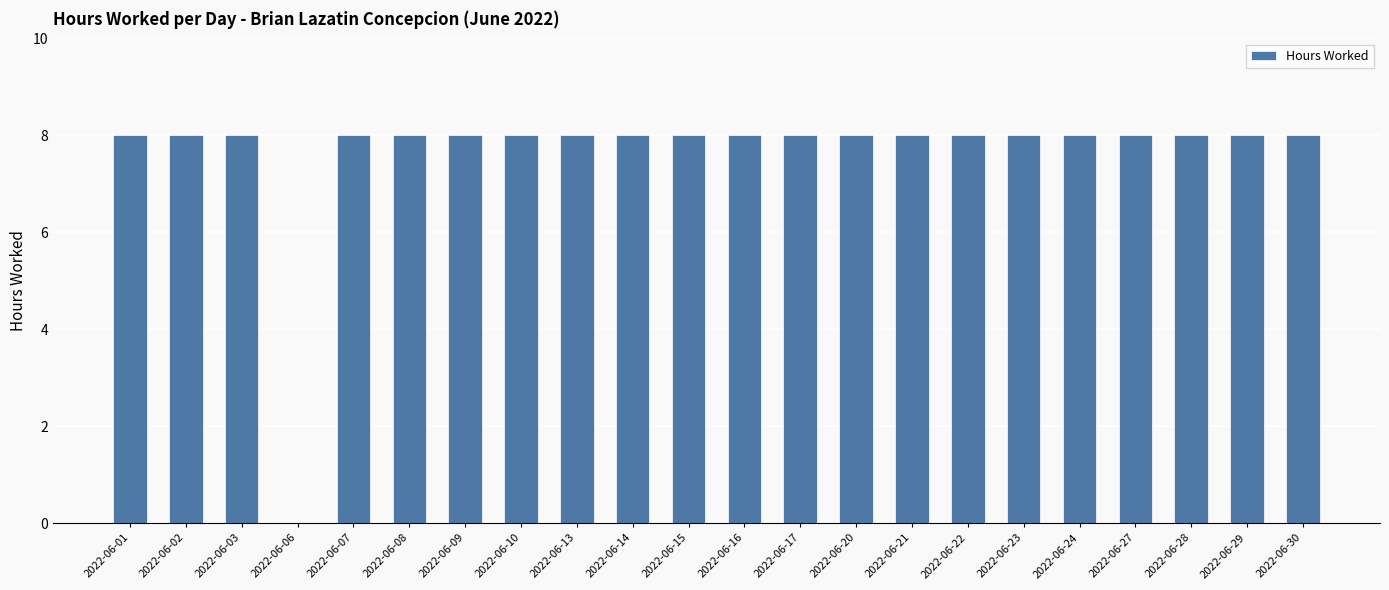

What is the maximum value shown in the chart?

8